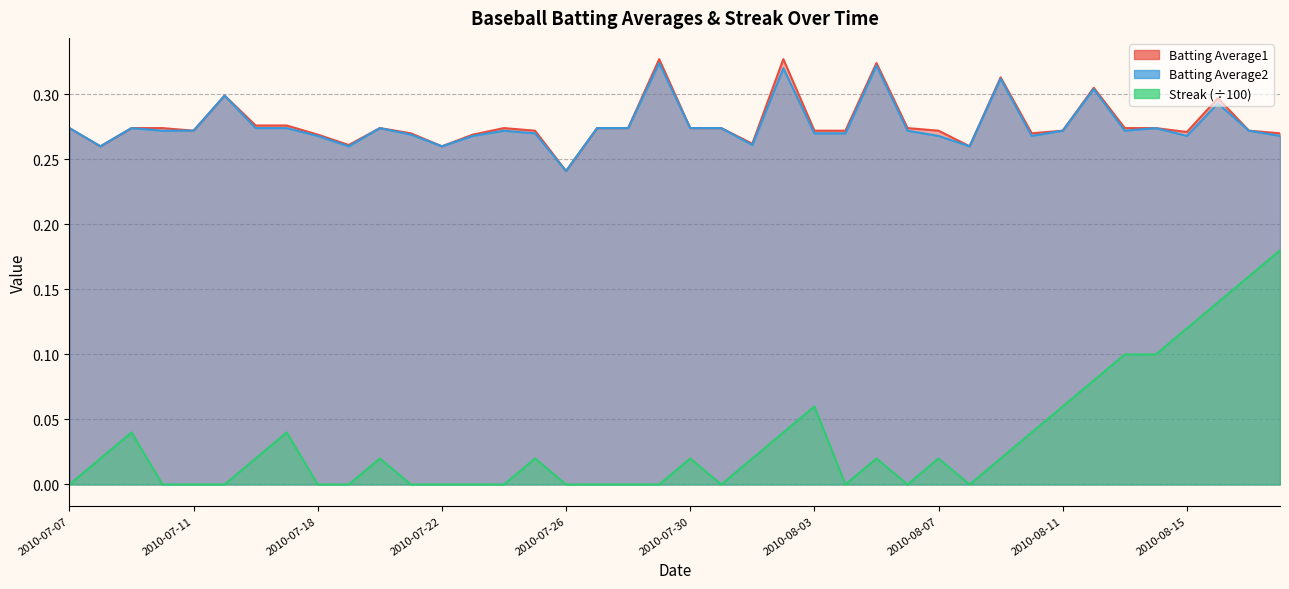

Reading left to right, list all the values displayed in this chart.

Batting Average1: 0.3	0.3	0.3	0.3	0.3	0.3	0.3	0.3	0.3	0.3	0.3	0.3	0.3	0.3	0.3	0.3	0.2	0.3	0.3	0.3	0.3	0.3	0.3	0.3	0.3	0.3	0.3	0.3	0.3	0.3	0.3	0.3	0.3	0.3	0.3	0.3	0.3	0.3	0.3	0.3
Batting Average2: 0.3	0.3	0.3	0.3	0.3	0.3	0.3	0.3	0.3	0.3	0.3	0.3	0.3	0.3	0.3	0.3	0.2	0.3	0.3	0.3	0.3	0.3	0.3	0.3	0.3	0.3	0.3	0.3	0.3	0.3	0.3	0.3	0.3	0.3	0.3	0.3	0.3	0.3	0.3	0.3
Streak: 0.0	0.0	0.0	0.0	0.0	0.0	0.0	0.0	0.0	0.0	0.0	0.0	0.0	0.0	0.0	0.0	0.0	0.0	0.0	0.0	0.0	0.0	0.0	0.0	0.1	0.0	0.0	0.0	0.0	0.0	0.0	0.0	0.1	0.1	0.1	0.1	0.1	0.1	0.2	0.2